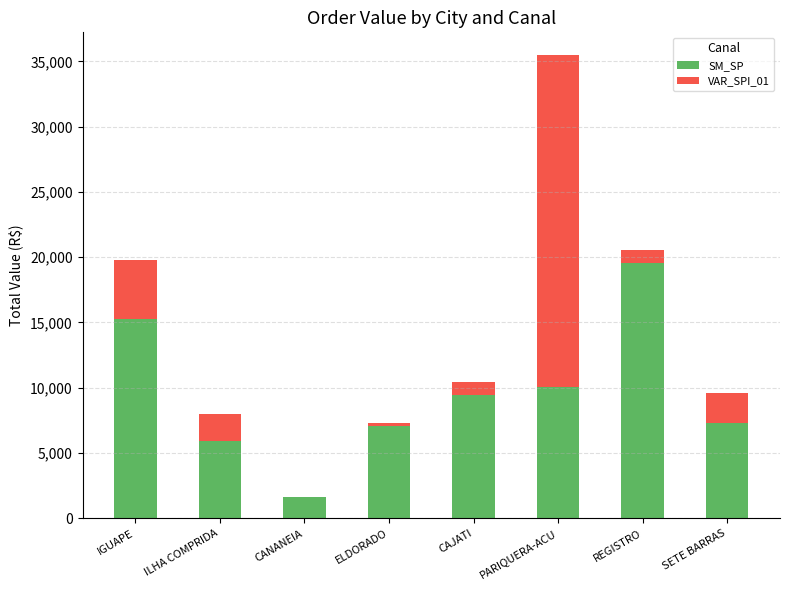

At which category is the sum across all series the highest?

PARIQUERA-ACU